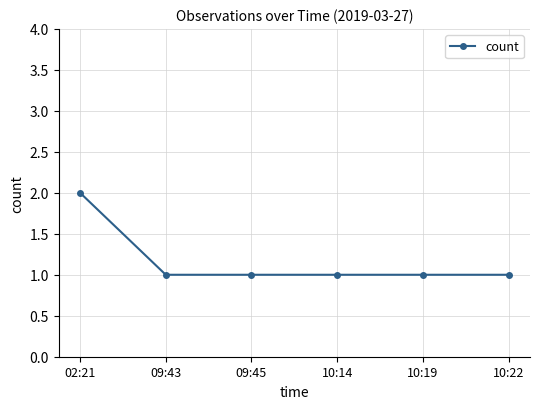

How many data points does each series have?

6